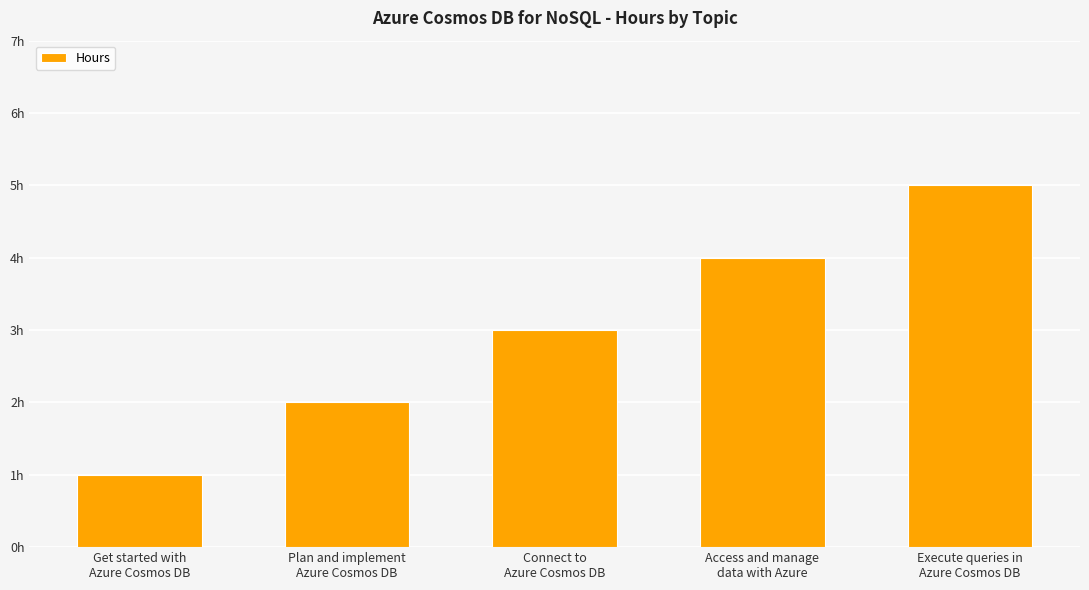

Reading left to right, extract all data points from this chart.

Get started with
Azure Cosmos DB=1	Plan and implement
Azure Cosmos DB=2	Connect to
Azure Cosmos DB=3	Access and manage
data with Azure=4	Execute queries in
Azure Cosmos DB=5